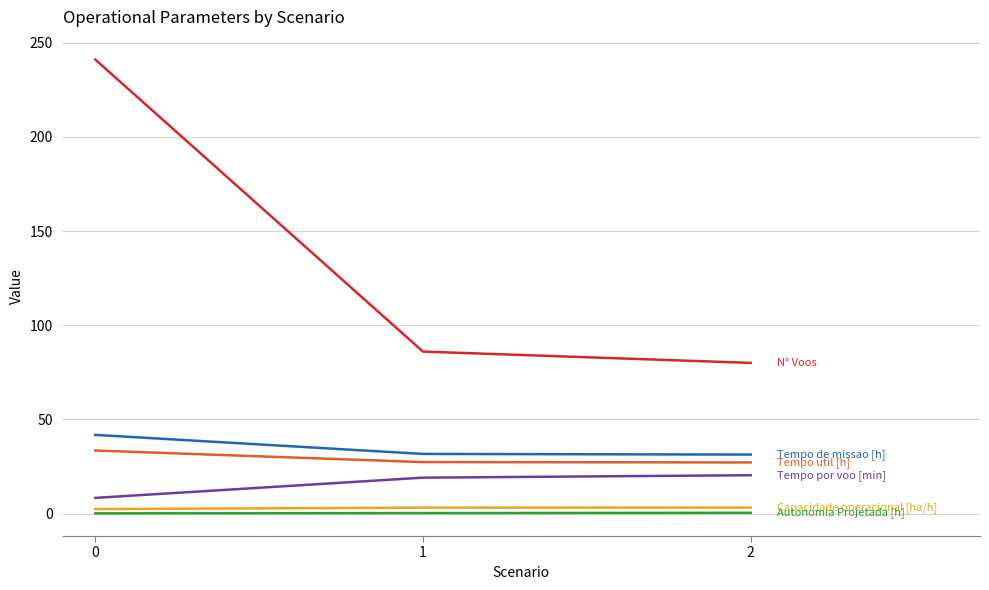

Is this an area chart (filled region under the line)?

No